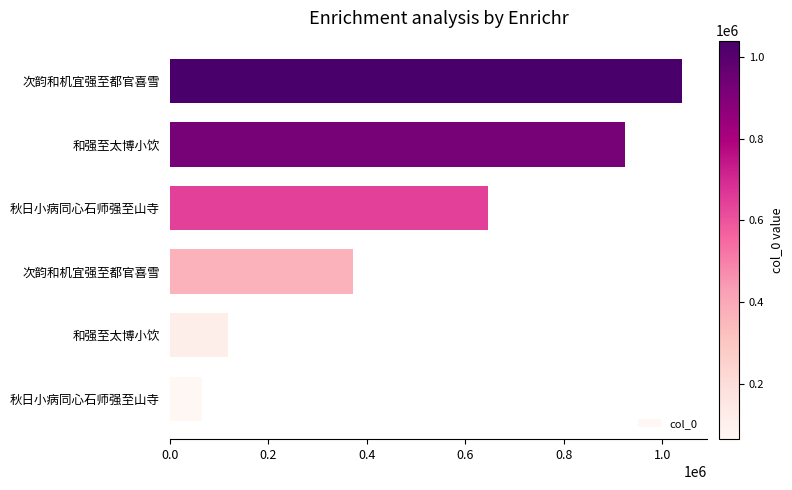

How many data points are less than 646799?

3